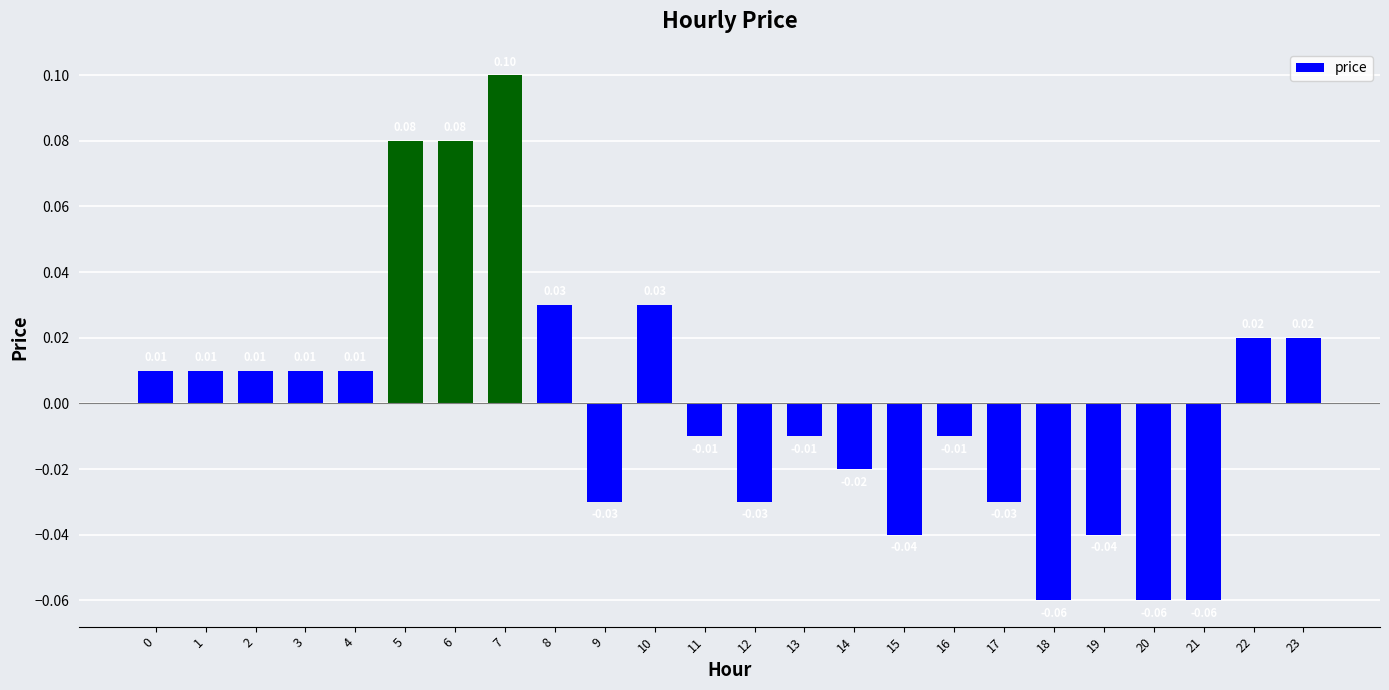

Which has a higher value, 15 or 3?

3